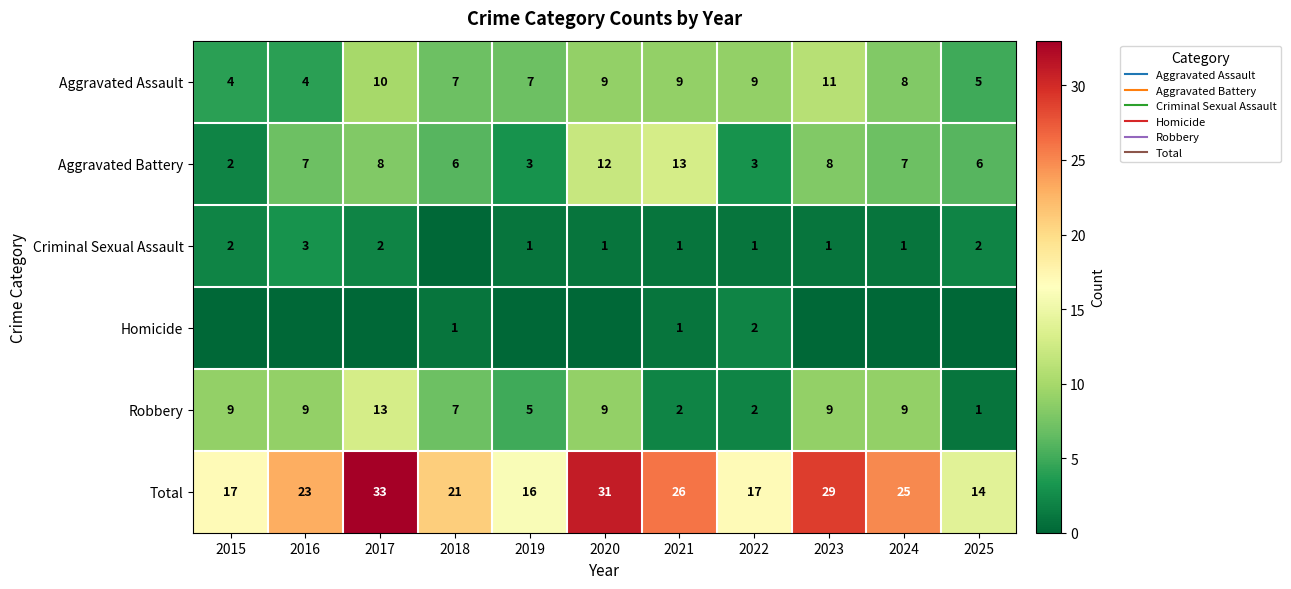

Rank the series at 2023 from lowest to highest value.

Homicide, Criminal Sexual Assault, Aggravated Battery, Robbery, Aggravated Assault, Total